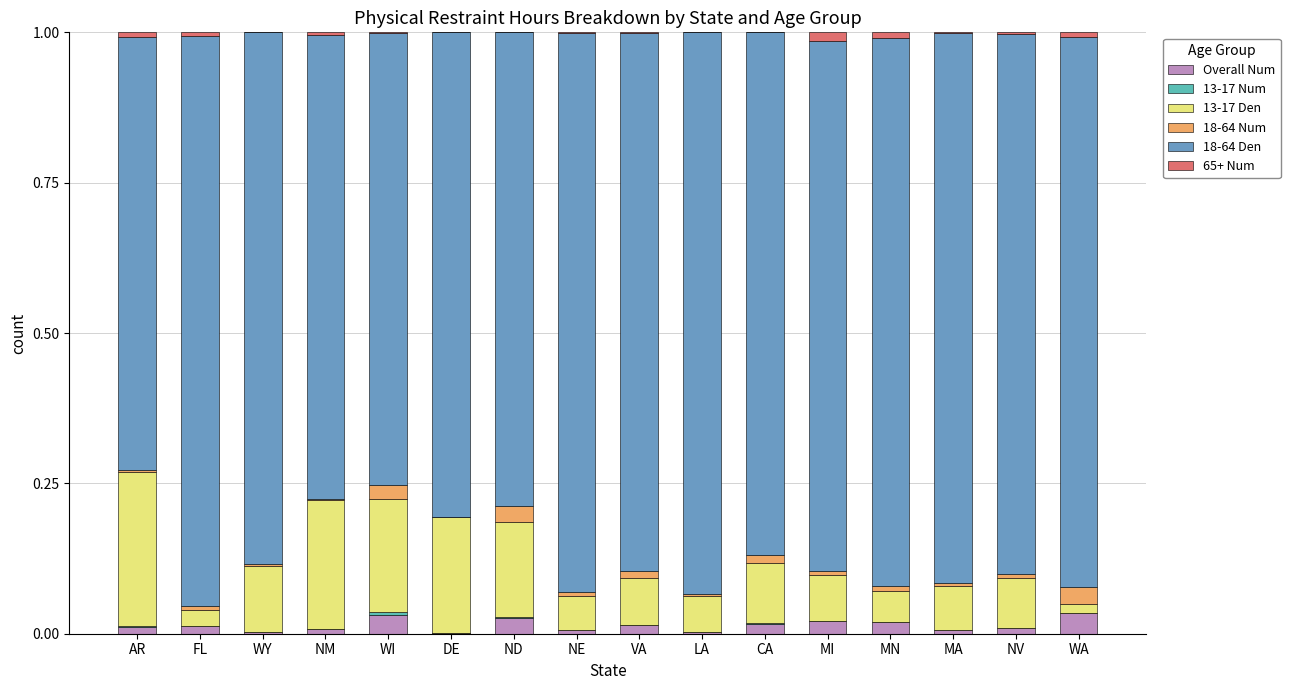

Which has a higher value, ND or NM?

ND